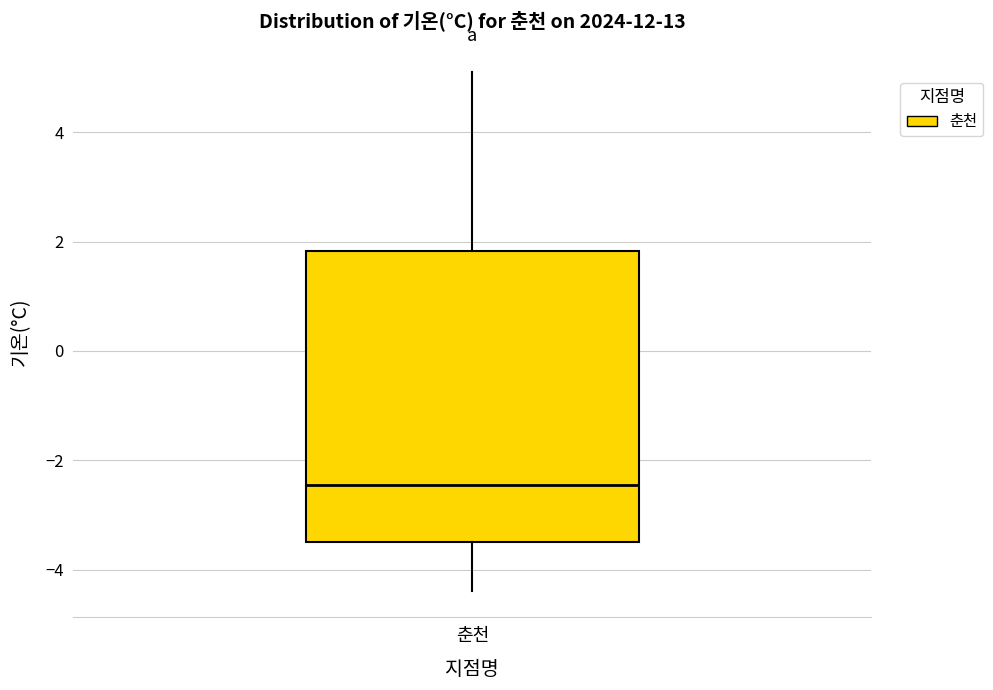

Where does the upper whisker of the box for 춘천 end on the y-axis? The values are not printed on the chart, so give them approximately, as read against the axis.

5.2